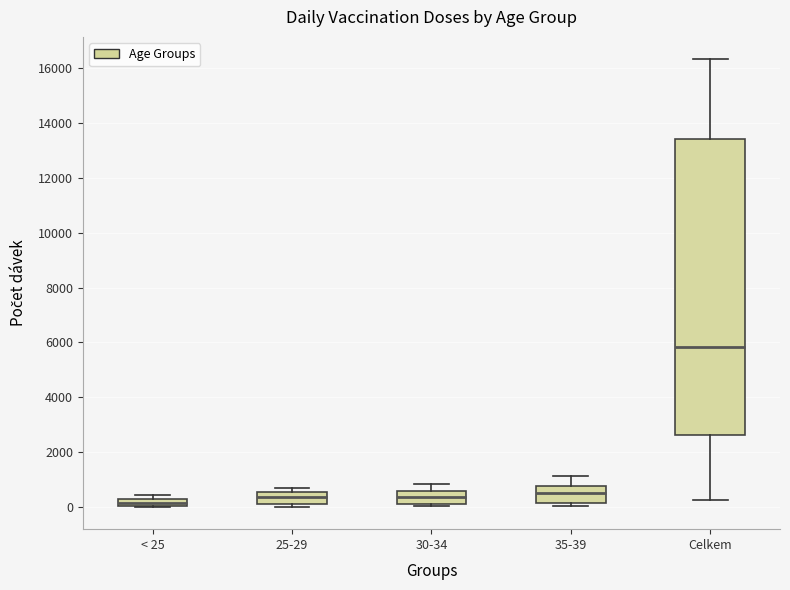

Where is the lower edge of the box for 25-29 on the y-axis? The values are not printed on the chart, so give them approximately, as read against the axis.

200